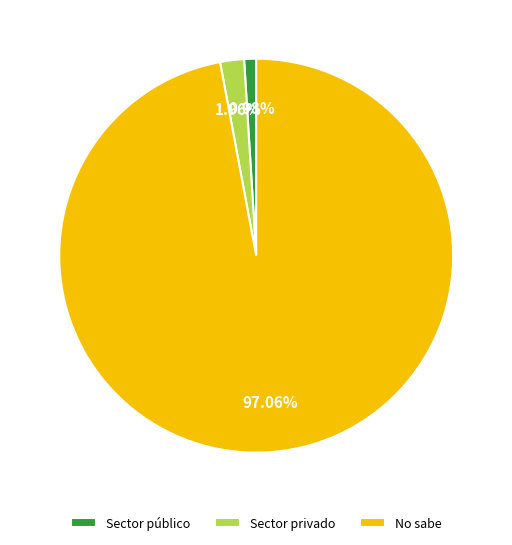

Count the number of slices in the pie.

3